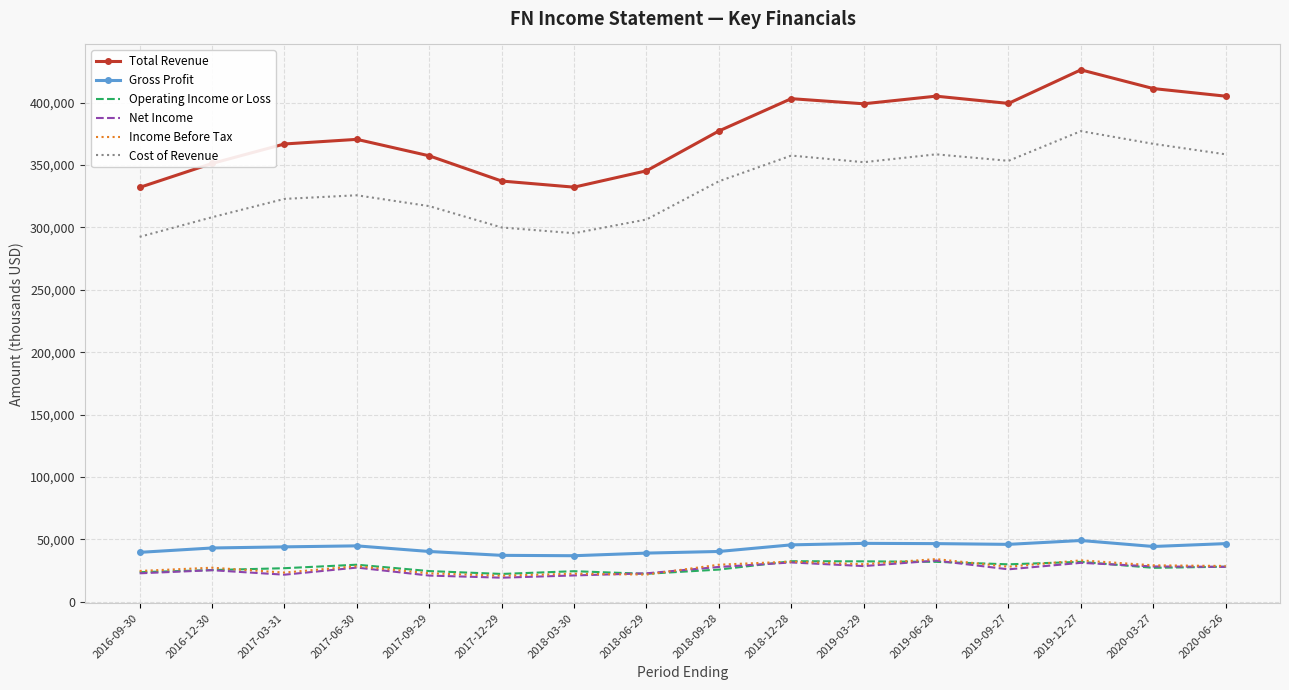

Is it true that Net Income equals 5304 at 2017-12-29?

False